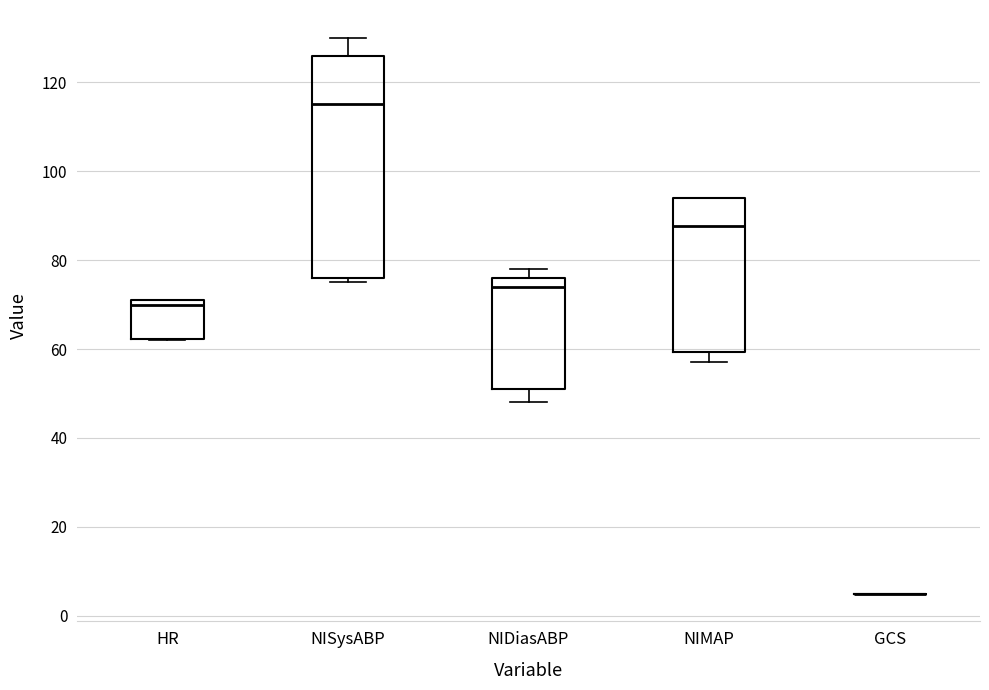

Reading left to right, read every box against the y-axis: the position of its median line, the range the box covers, and the ends of its whiskers. The values are not printed on the chart, so give them approximately, as read against the axis.

HR: median 70, box 62 to 72, whiskers 62 to 72
NISysABP: median 116, box 76 to 126, whiskers 76 (just below the box's lower edge) to 130
NIDiasABP: median 74, box 52 to 76, whiskers 48 to 78
NIMAP: median 88, box 60 to 94, whiskers 58 to 94
GCS: box collapsed to a line at 6, whiskers 6 to 6